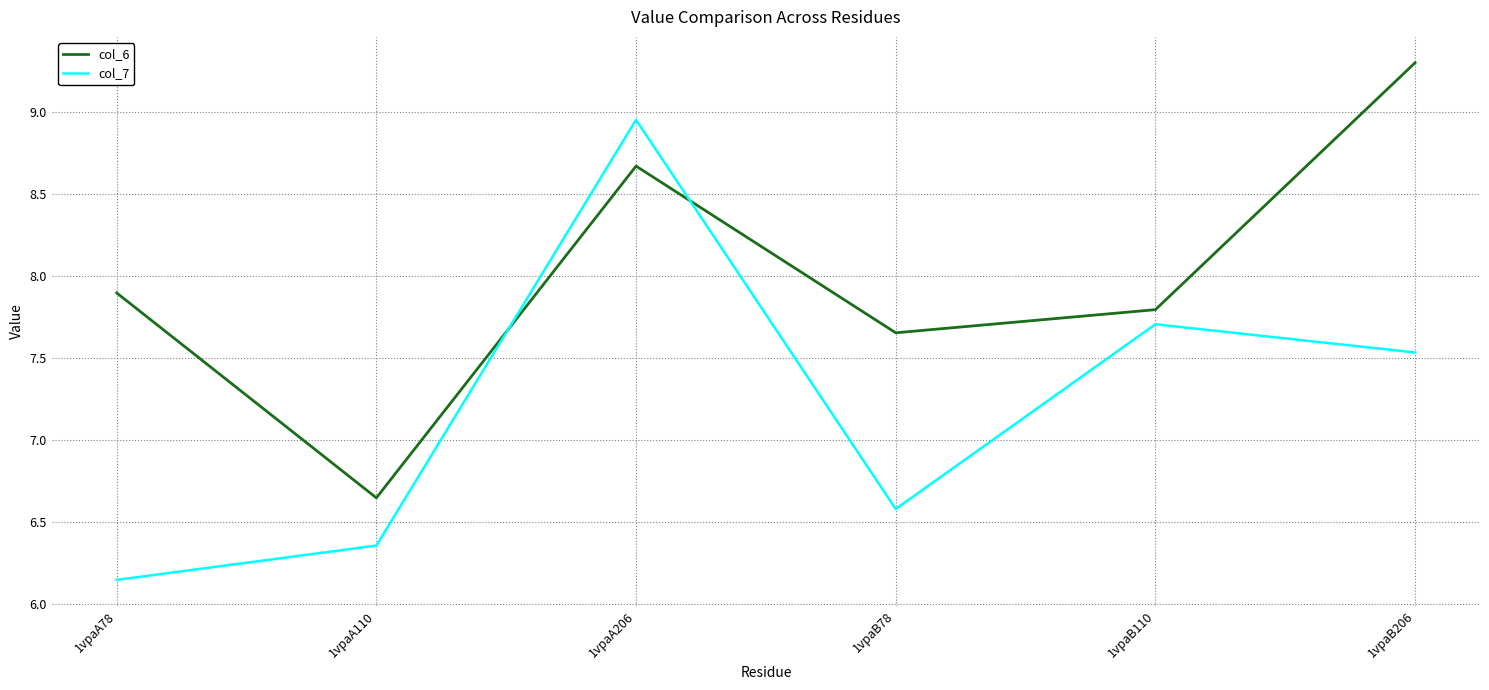

What is the total value across all series at 1vpaA110?

13.0